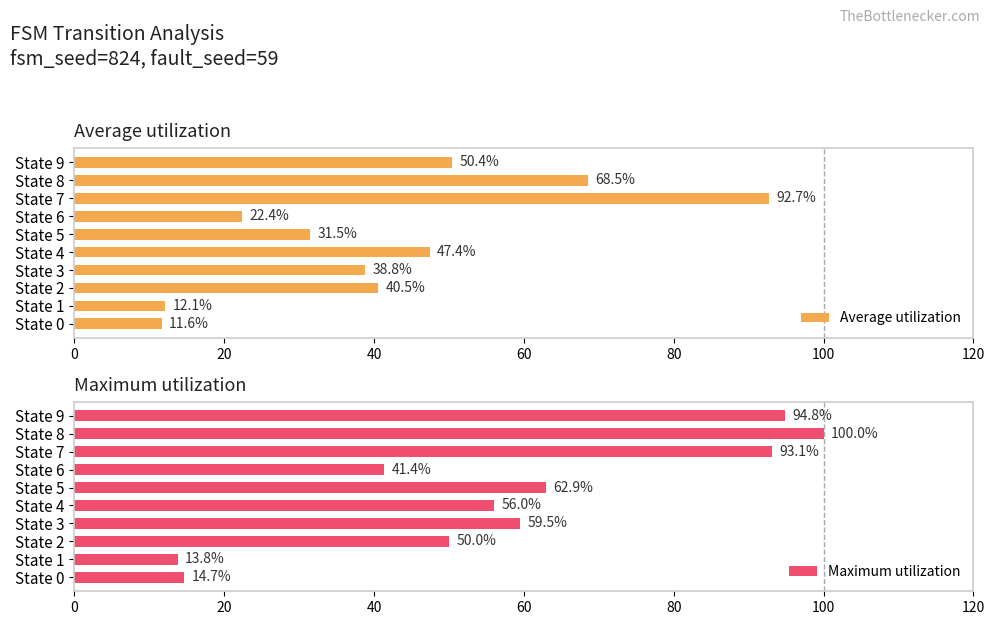

The value of Average utilization at State 6 is 38.0. True or false?

False